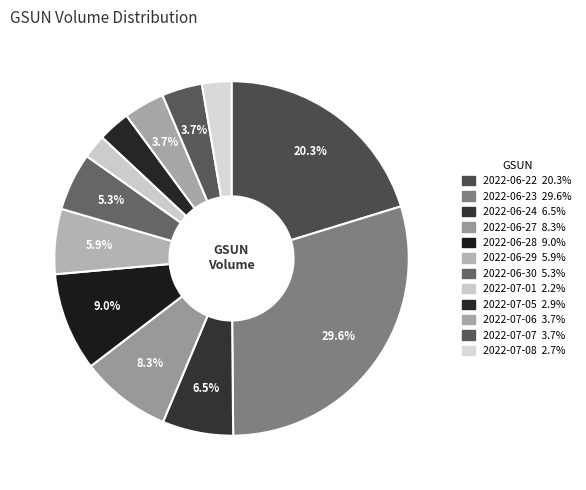

Rank the categories by value from highest to lowest.

2022-06-23, 2022-06-22, 2022-06-28, 2022-06-27, 2022-06-24, 2022-06-29, 2022-06-30, 2022-07-06, 2022-07-07, 2022-07-05, 2022-07-08, 2022-07-01